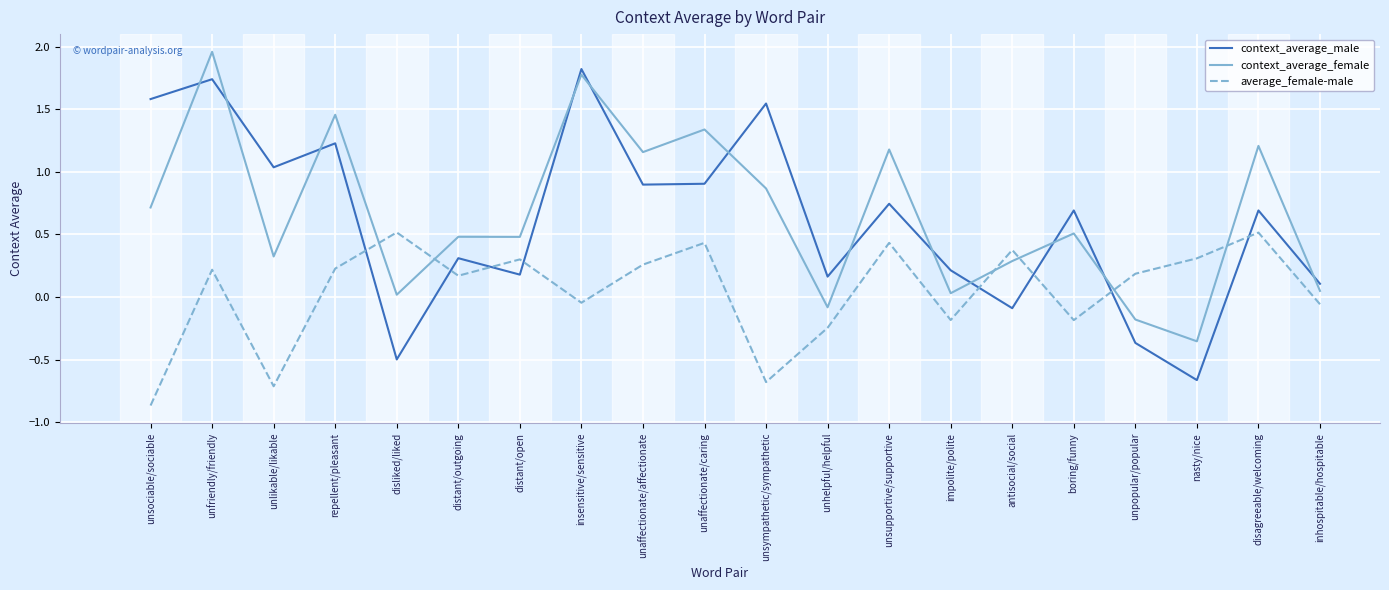

True or false: context_average_female and average_female-male intersect in this chart.

True